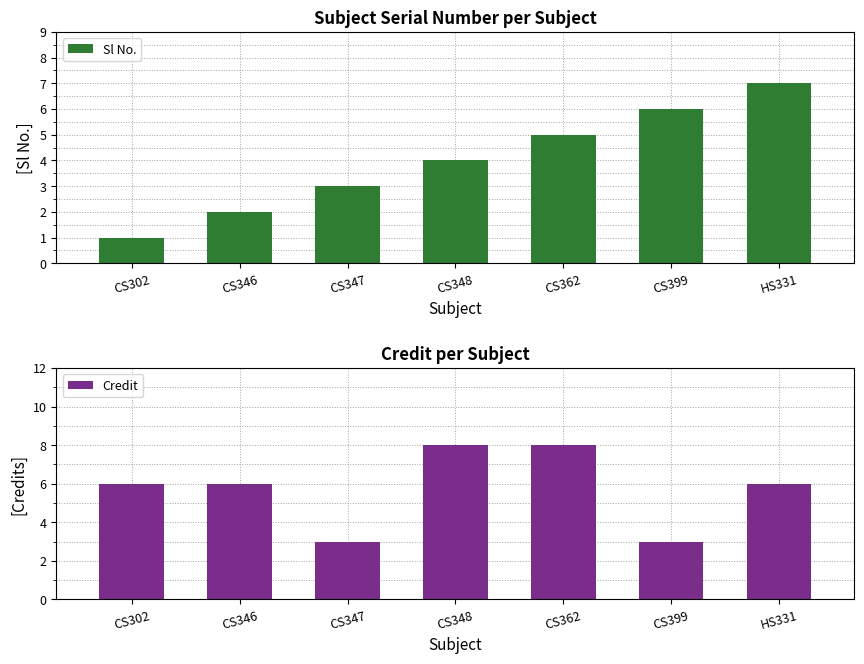

Rank the series by their average value, from highest to lowest.

Credit, Sl No.